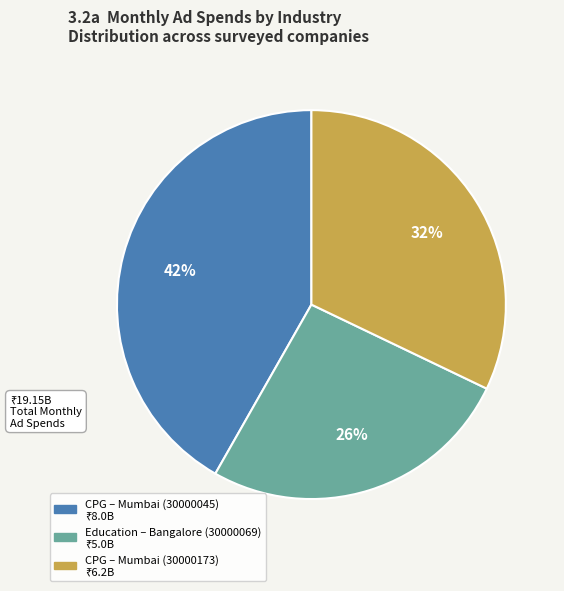

To the nearest percent, what is the difference between the largest and smallest slice percentages?

16%